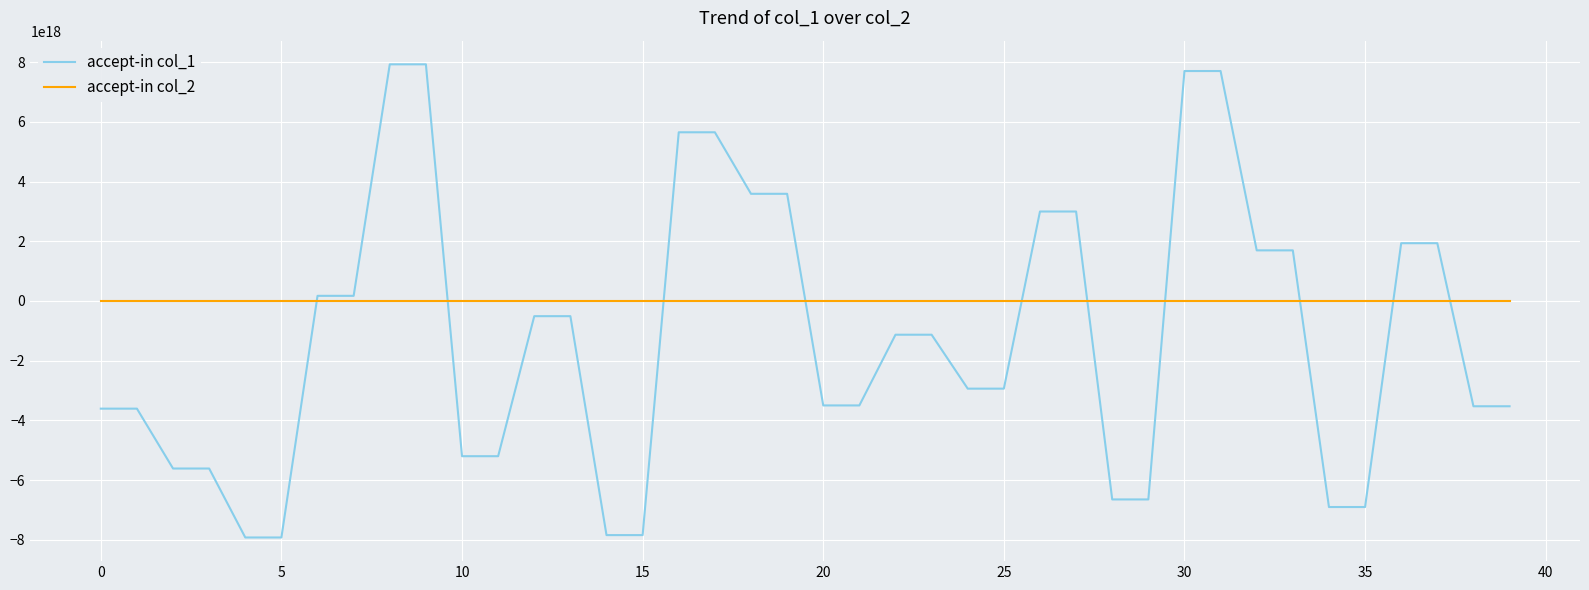

Which series has the largest range (max minus min)?

accept-in col_1